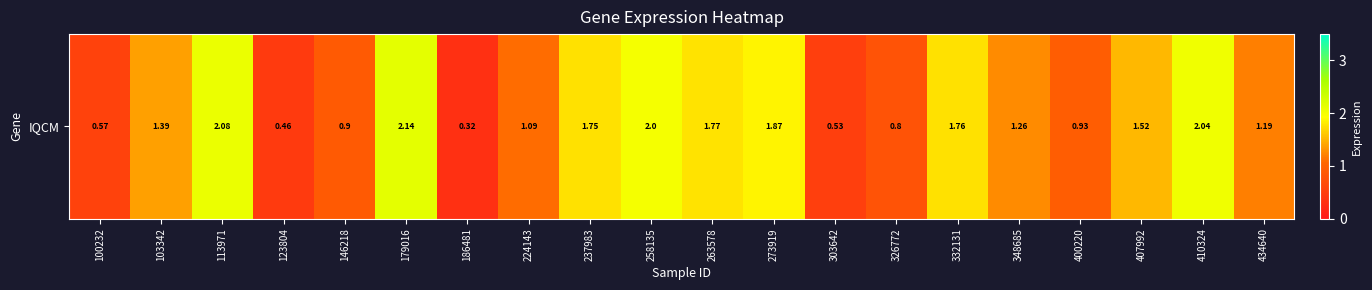

Reading right to left, extract all data points from this chart.

434640=1.2	410324=2.0	407992=1.5	400220=0.9	348685=1.3	332131=1.8	326772=0.8	303642=0.5	273919=1.9	263578=1.8	258135=2.0	237983=1.8	224143=1.1	186481=0.3	179016=2.1	146218=0.9	123804=0.5	113971=2.1	103342=1.4	100232=0.6